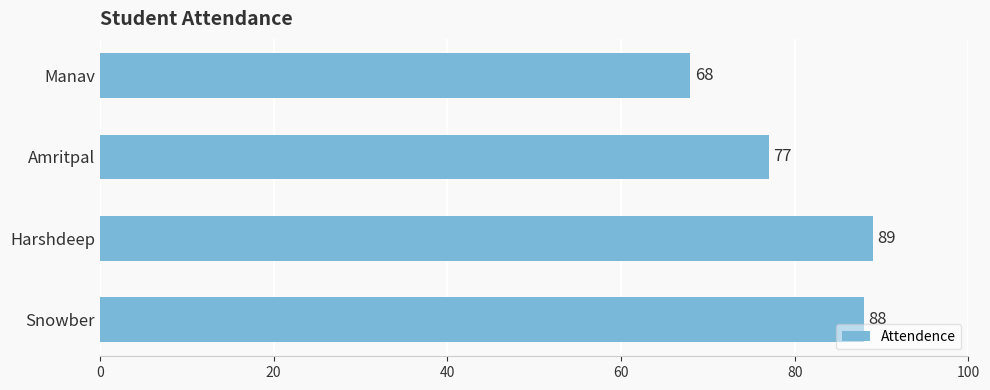

The value at Snowber is 117. True or false?

False